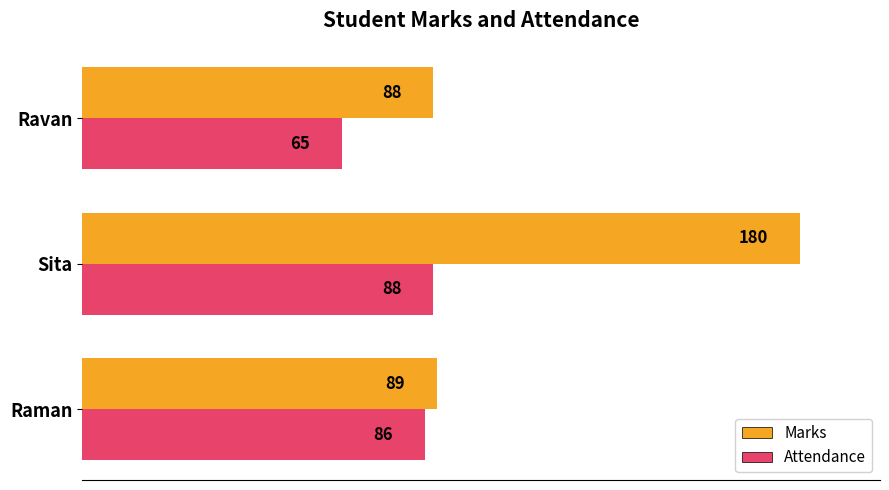

What is the maximum value for Attendance?

88